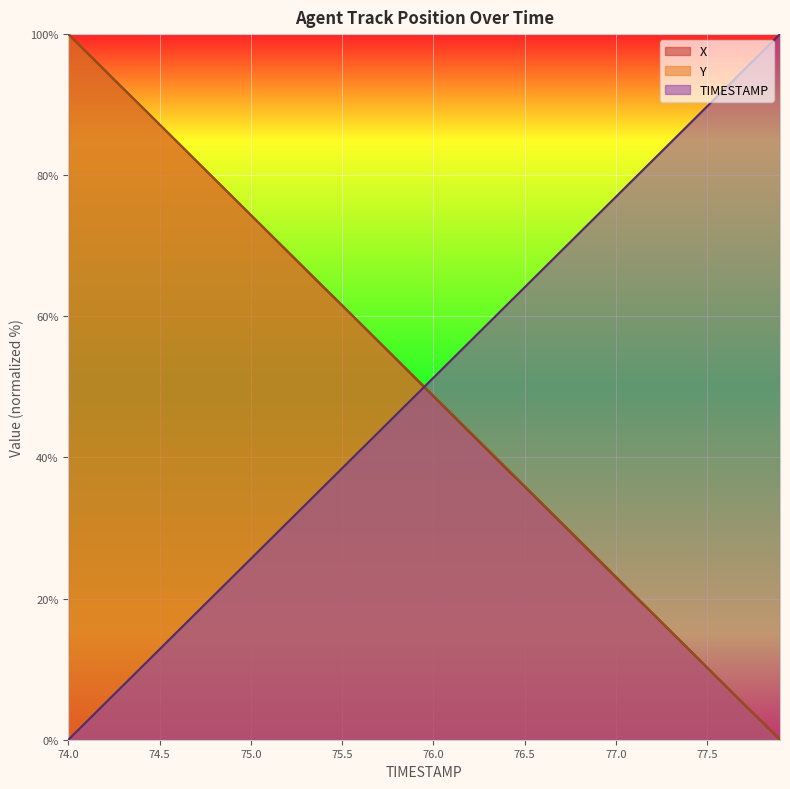

Which series ends up on top after the final intersection of TIMESTAMP and Y?

TIMESTAMP